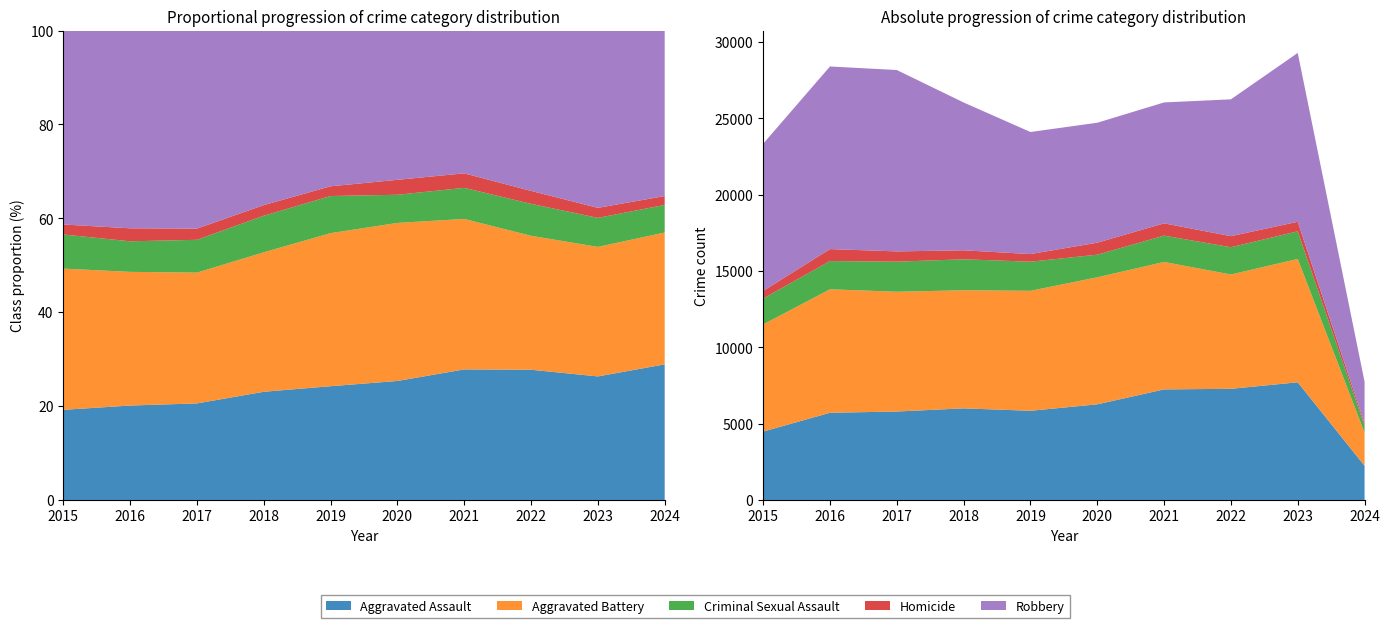

Reading right to left, what are all the values shown in this chart?

Aggravated Assault: 2024=2237	2023=7707	2022=7280	2021=7242	2020=6264	2019=5841	2018=6001	2017=5793	2016=5712	2015=4480
Aggravated Battery: 2024=2175	2023=8079	2022=7488	2021=8347	2020=8319	2019=7858	2018=7735	2017=7845	2016=8086	2015=7019
Criminal Sexual Assault: 2024=455	2023=1811	2022=1786	2021=1725	2020=1482	2019=1907	2018=2029	2017=1970	2016=1848	2015=1697
Homicide: 2024=146	2023=625	2022=724	2021=804	2020=787	2019=499	2018=588	2017=672	2016=786	2015=496
Robbery: 2024=2730	2023=11057	2022=8962	2021=7919	2020=7855	2019=7995	2018=9681	2017=11880	2016=11960	2015=9638